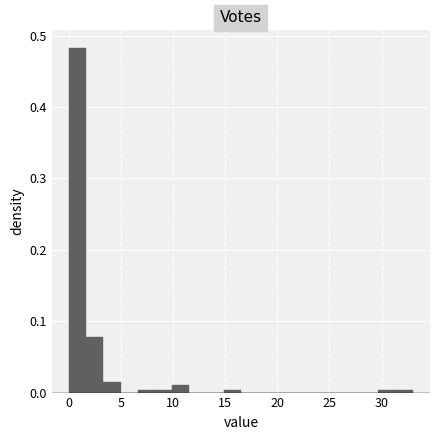

Around what value on the x-axis is the tallest bar? Give the approximate position of its centre, as read against the axis.

1.0